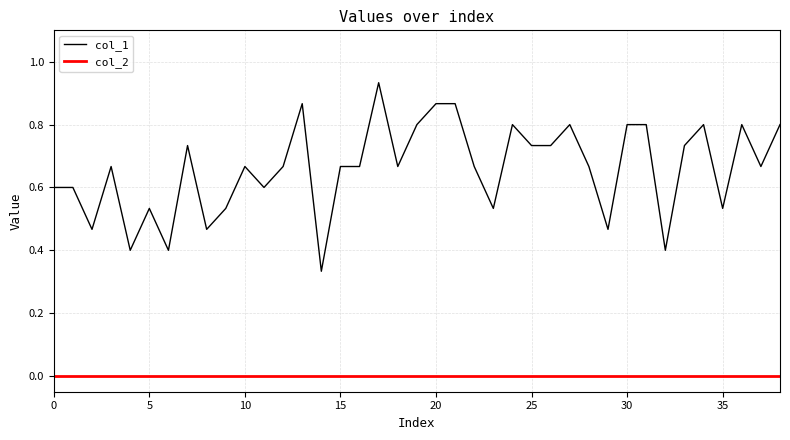

How many categories are shown in the chart?

39